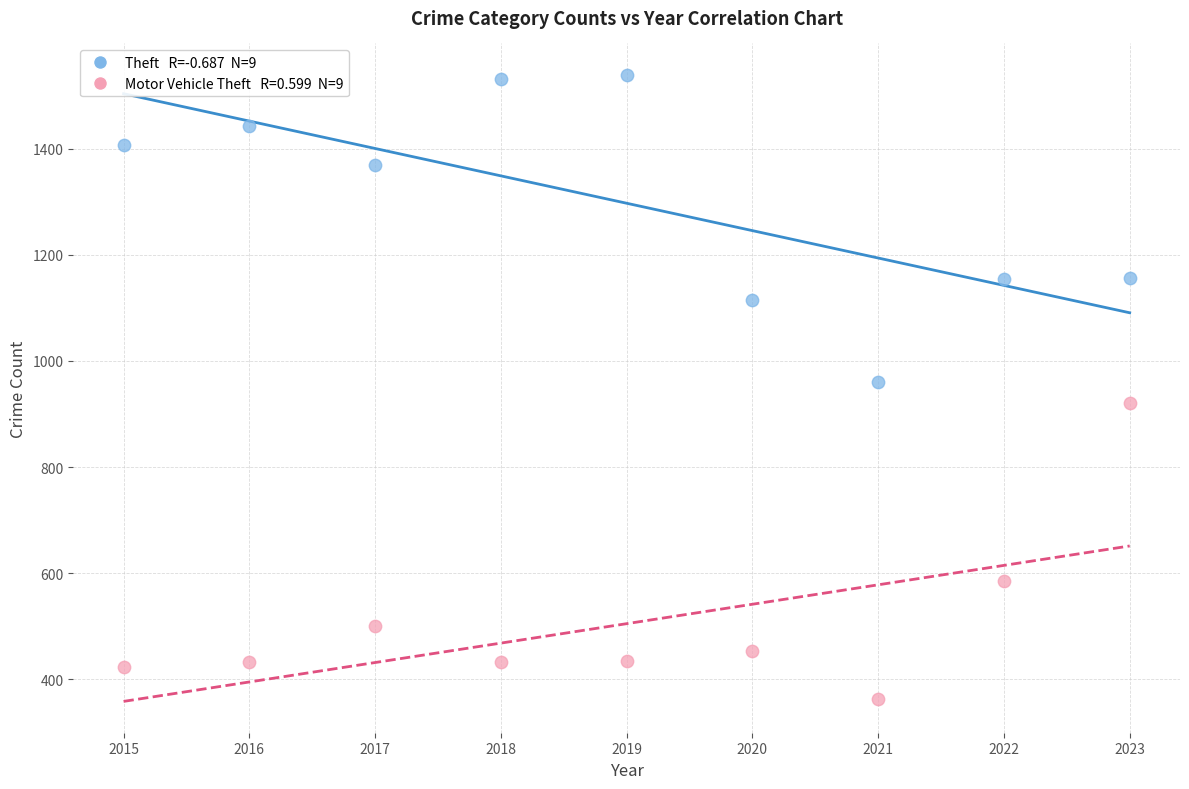

Across all data points, what is the range of Y values (max minus min)?

1175